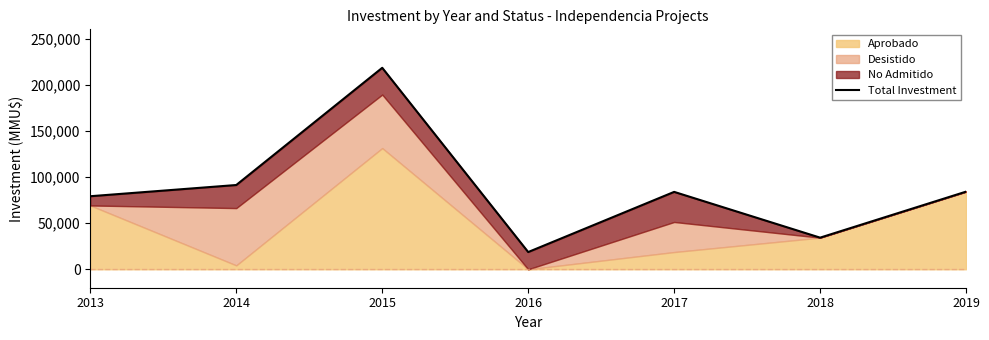

What is the difference between the second highest and minimum values?

72641